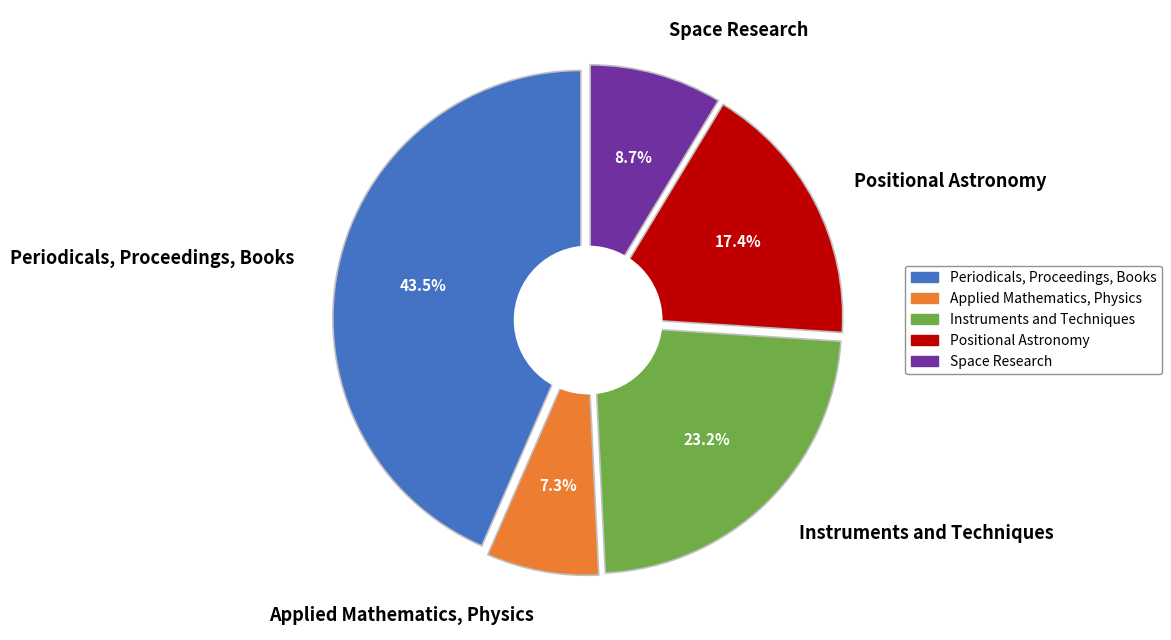

To the nearest percent, what portion does Periodicals, Proceedings, Books represent?

43%